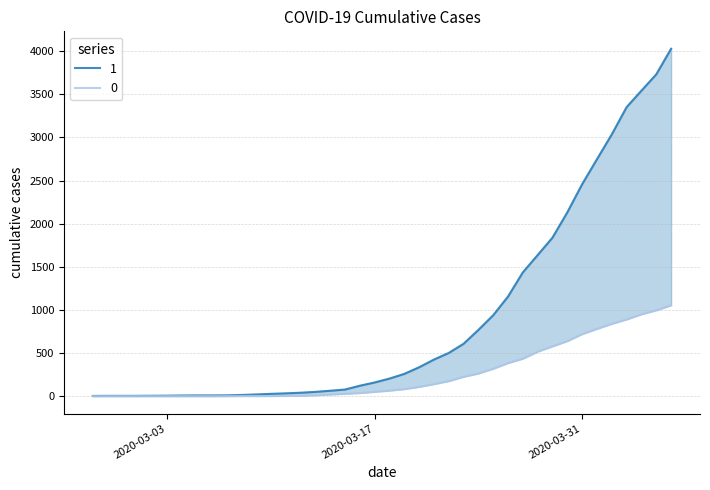

Between 2020-03-17 and 2020-03-25, which is larger?

2020-03-25